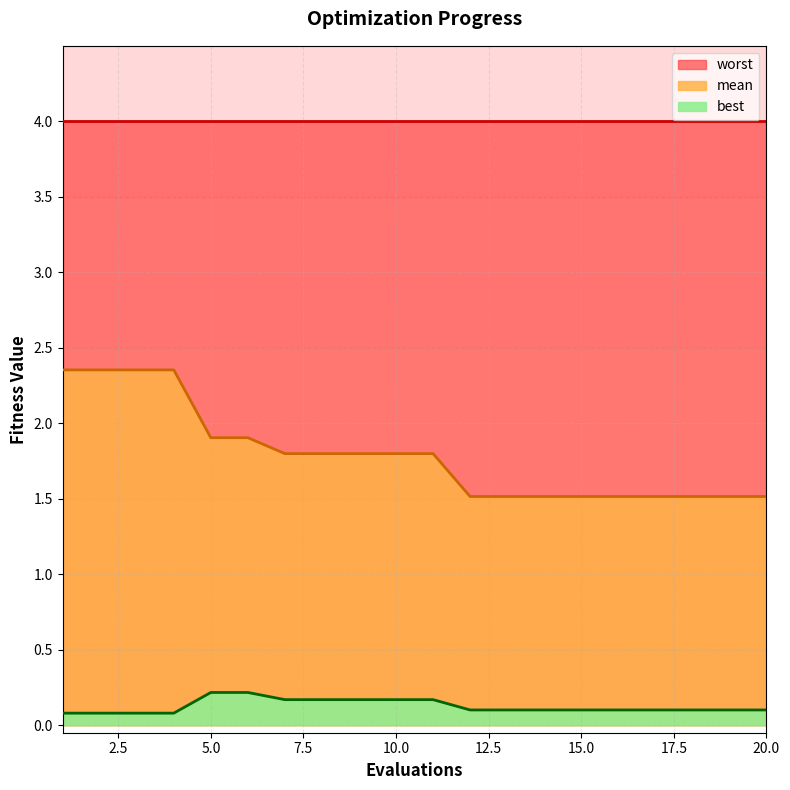

The mean series shows 3.1 at 3. True or false?

False